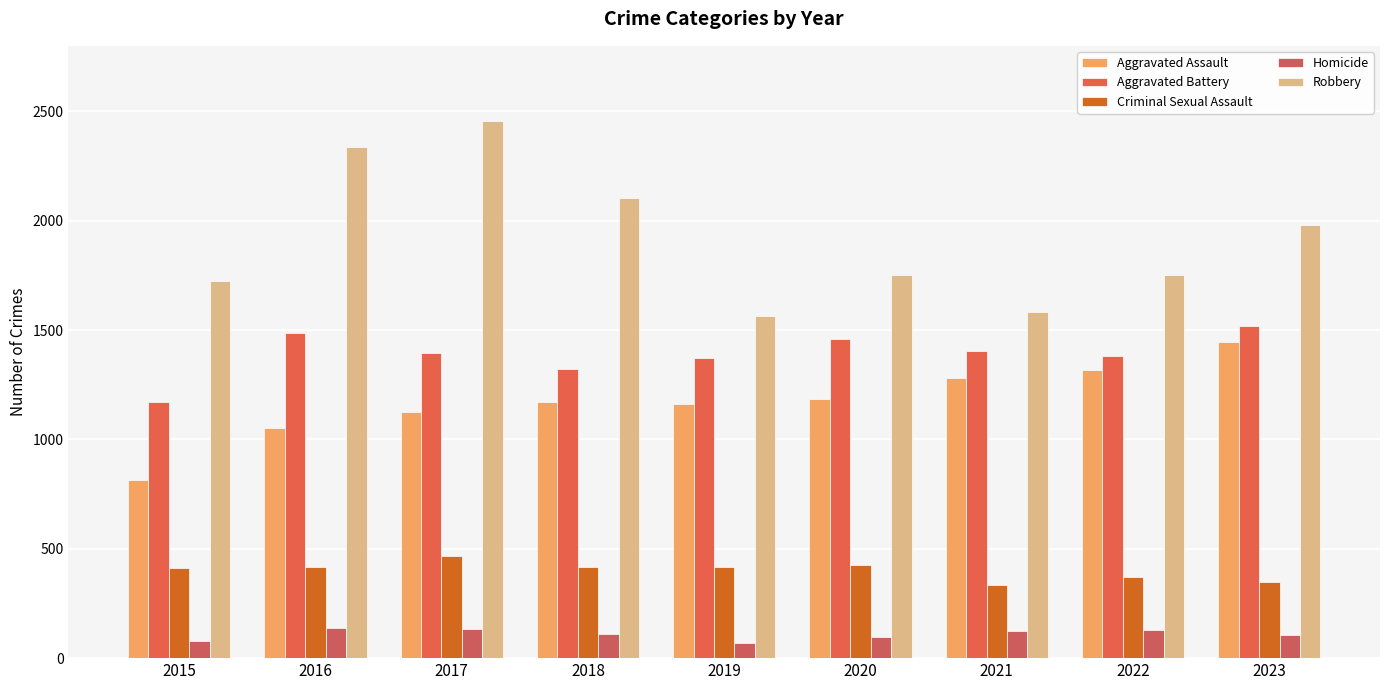

Does the chart contain stacked bars?

No